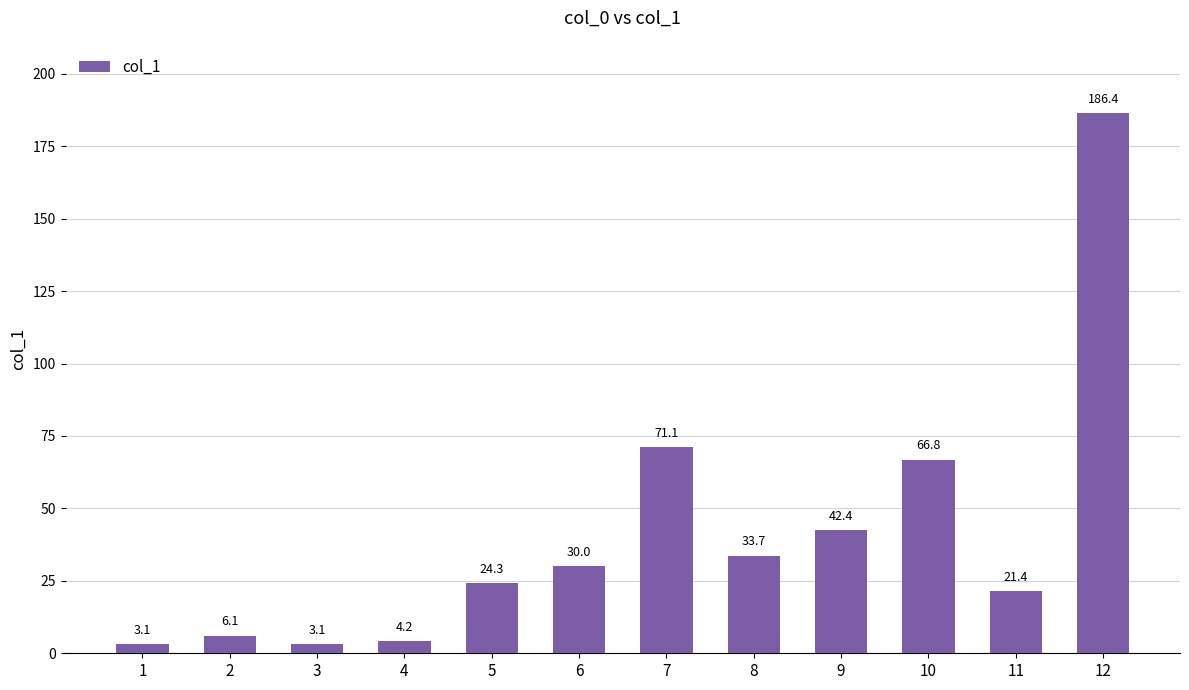

What is the value of the 11th bar from the left?

21.4